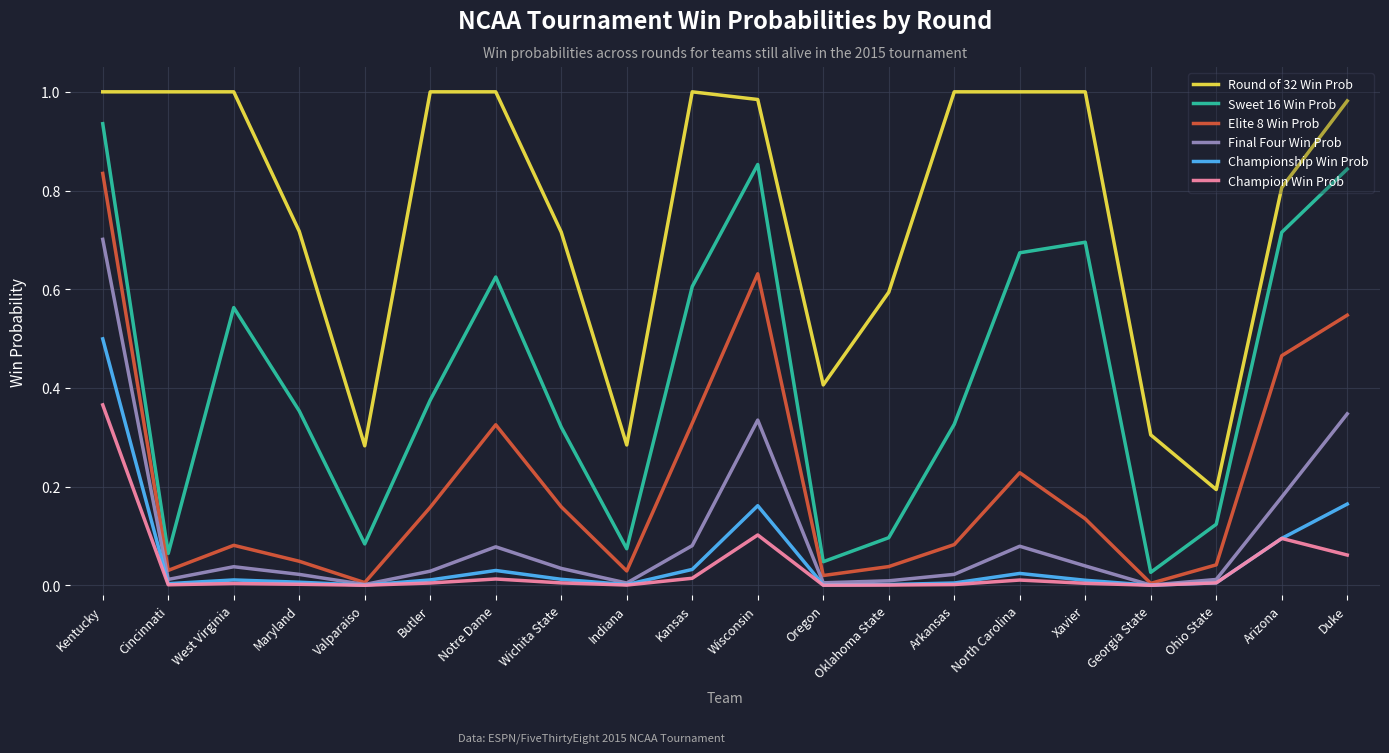

True or false: Championship Win Prob and Round of 32 Win Prob cross at least once.

False